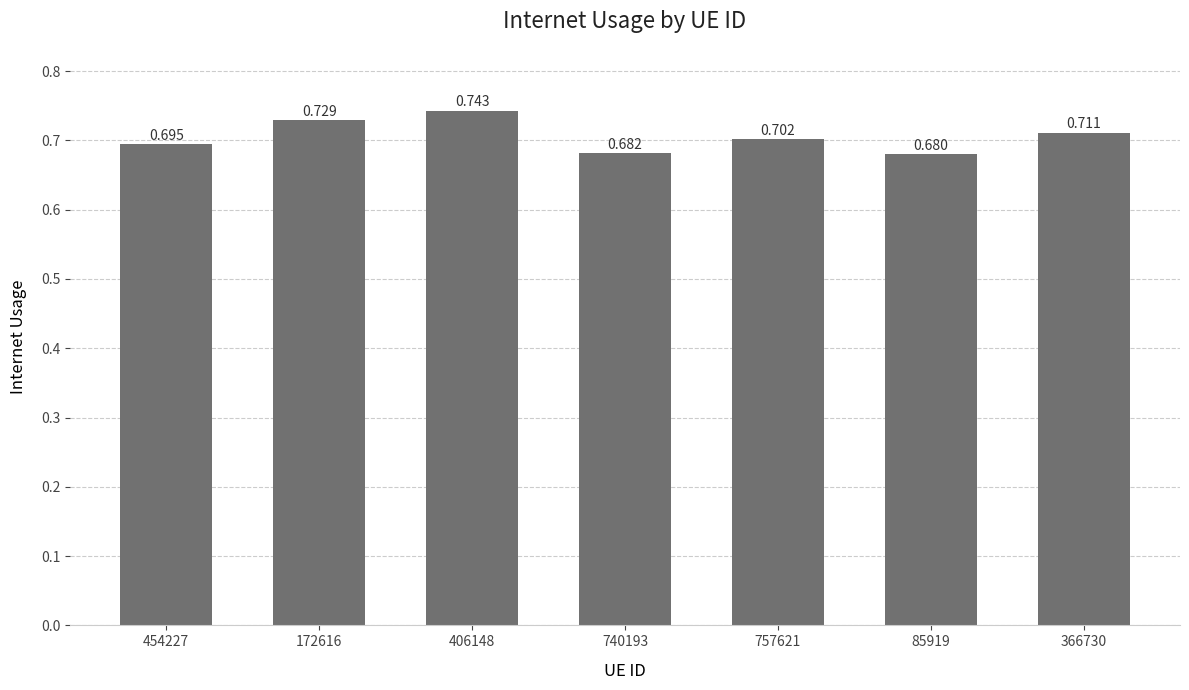

Reading right to left, transcribe all the data shown in this chart.

366730=0.7	85919=0.7	757621=0.7	740193=0.7	406148=0.7	172616=0.7	454227=0.7